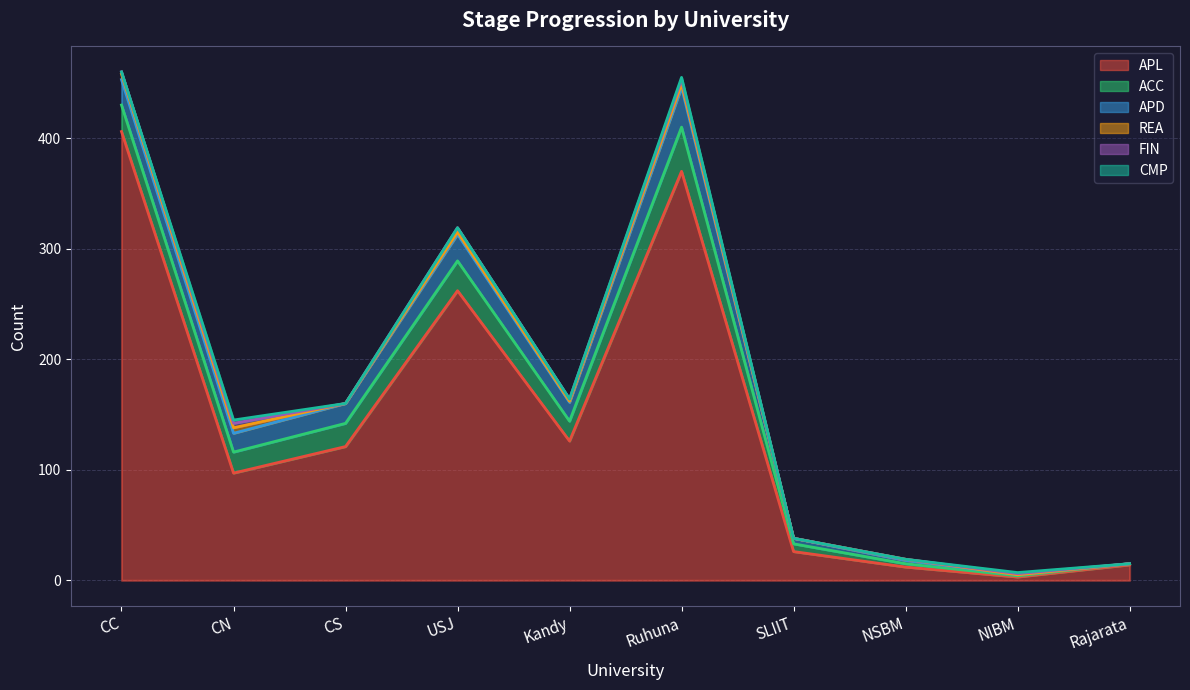

Count the number of categories in the chart.

10